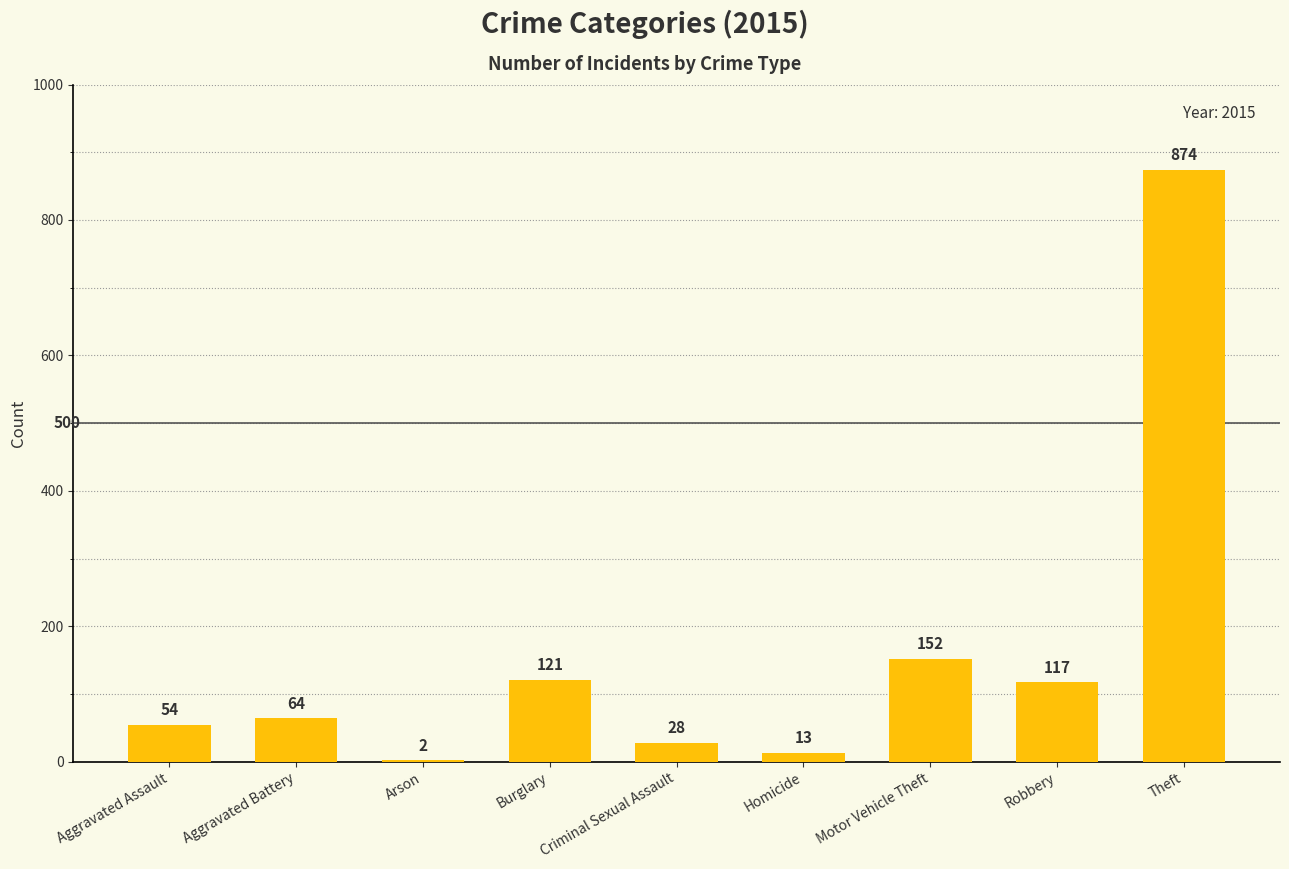

What is the change in value from Aggravated Battery to Criminal Sexual Assault?

-36